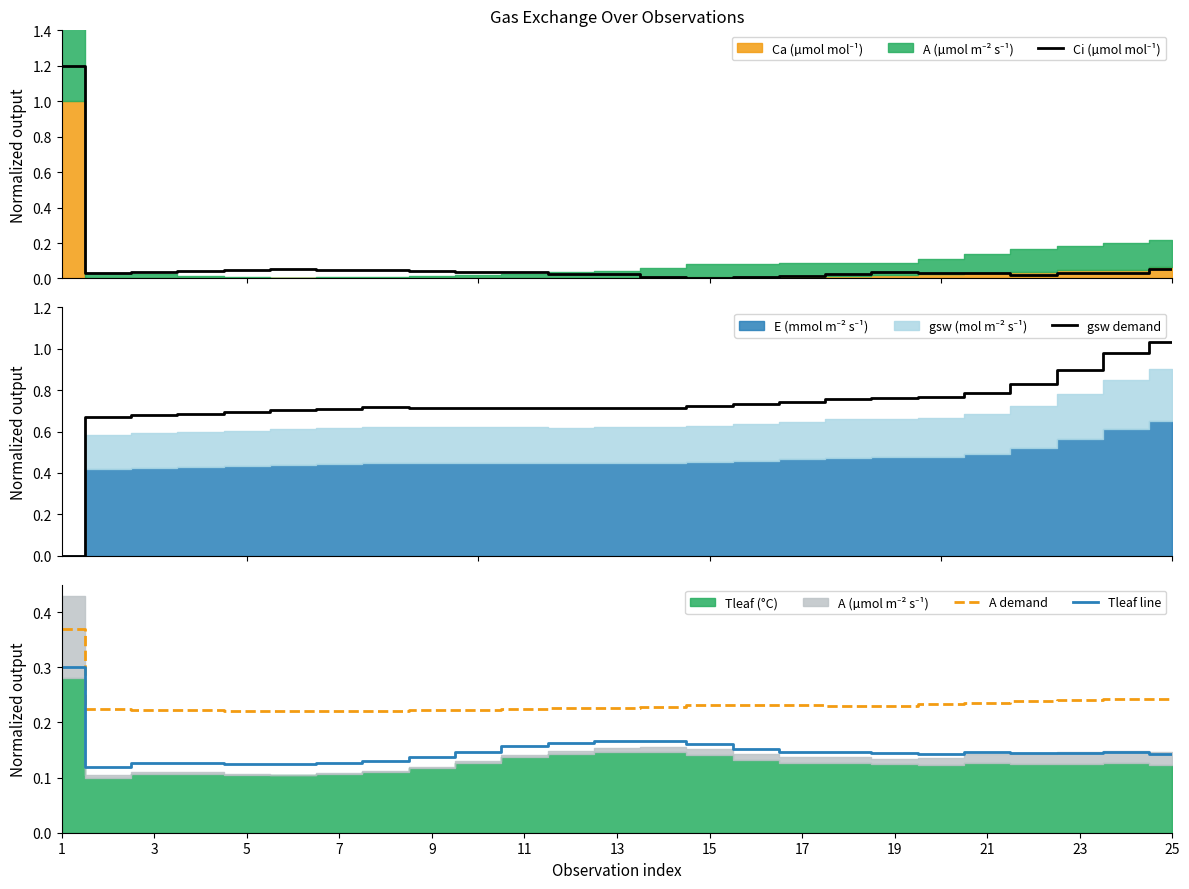

True or false: Tleaf line and A demand cross at least once.

False